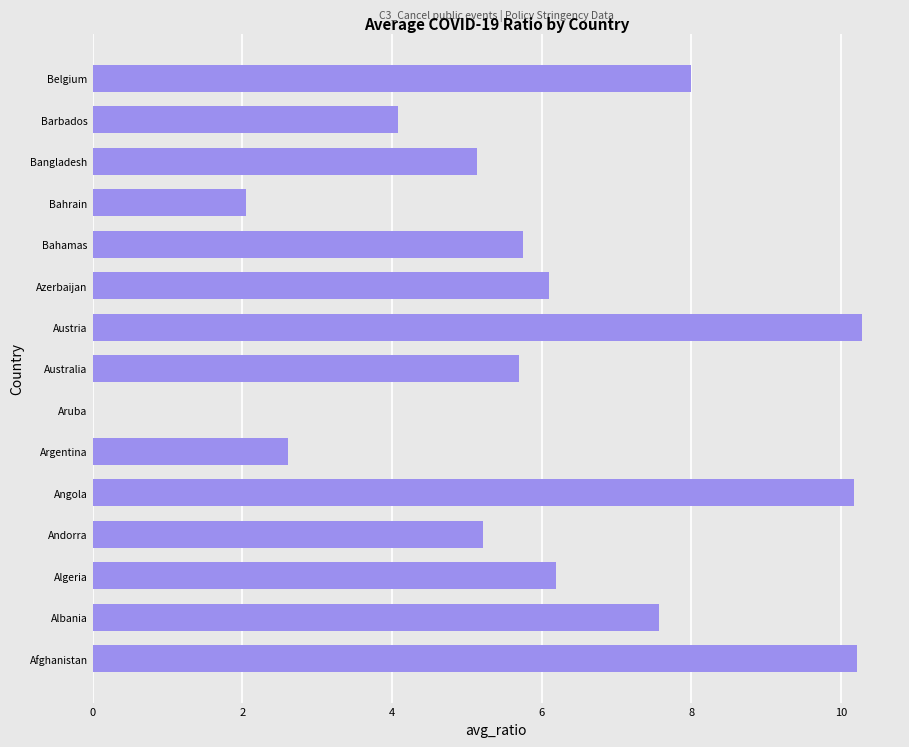

What is the sum of the values at Bangladesh and Albania?

12.7